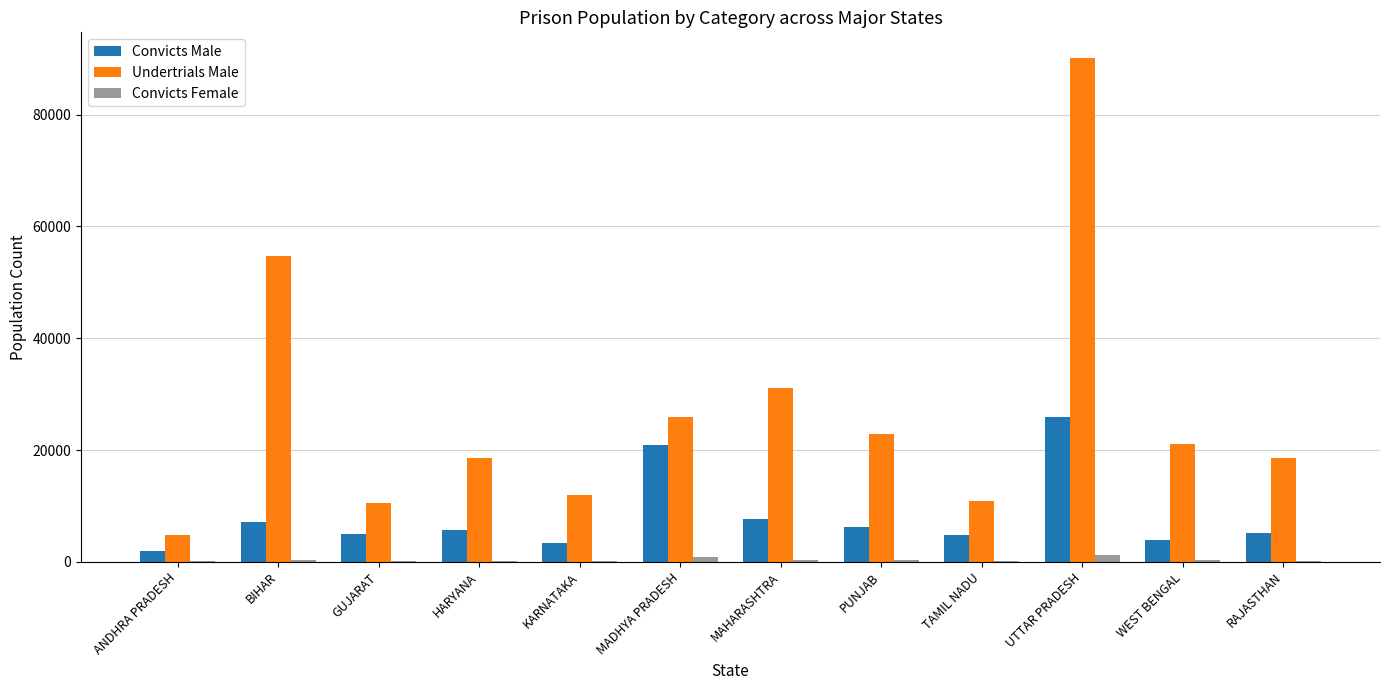

Which series has the widest spread of values?

Undertrials Male